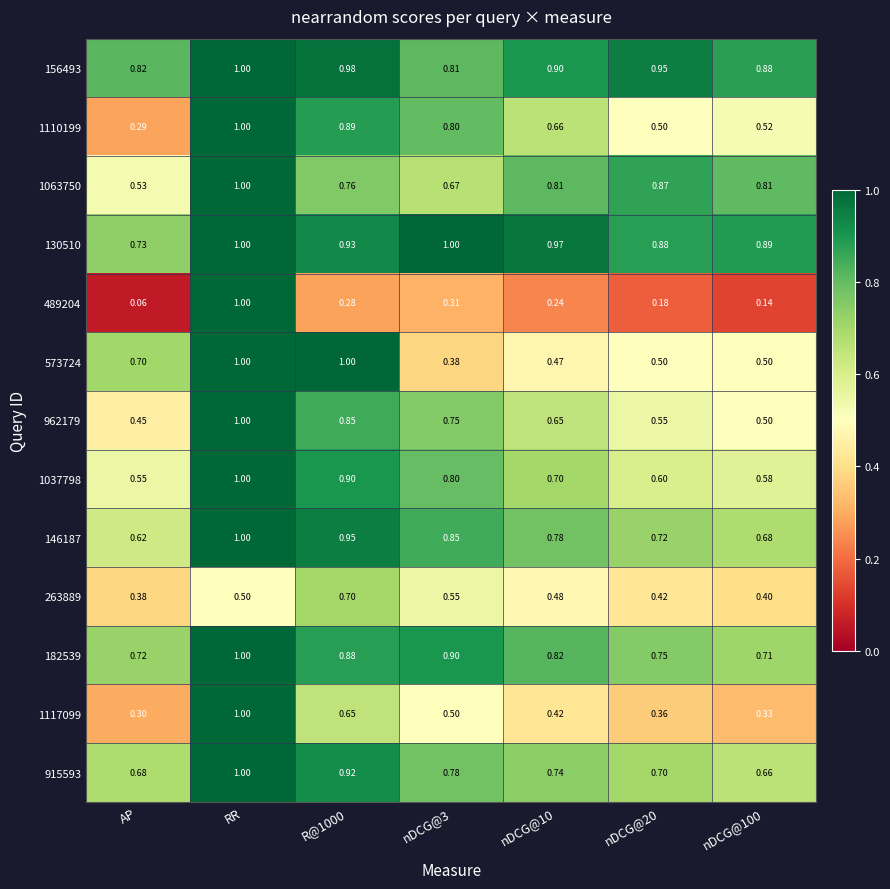

Where is 263889 nearest to the value 0?

AP